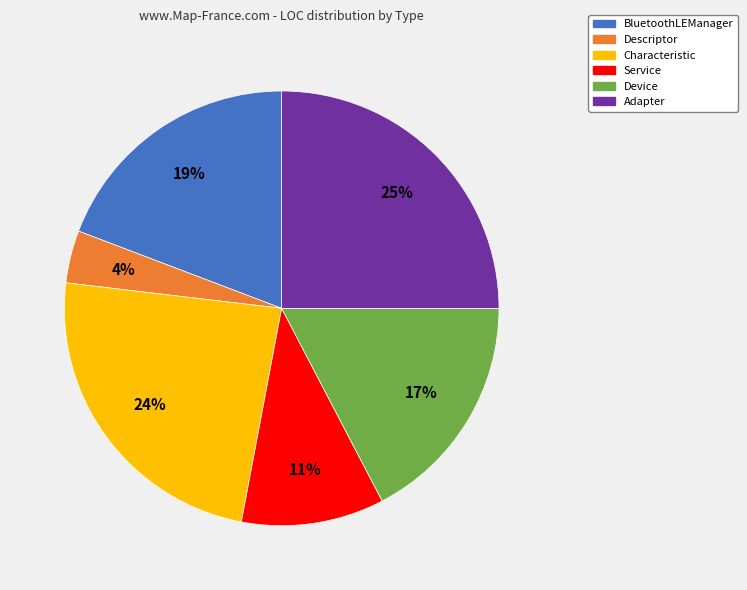

Is BluetoothLEManager the majority of the pie?

No